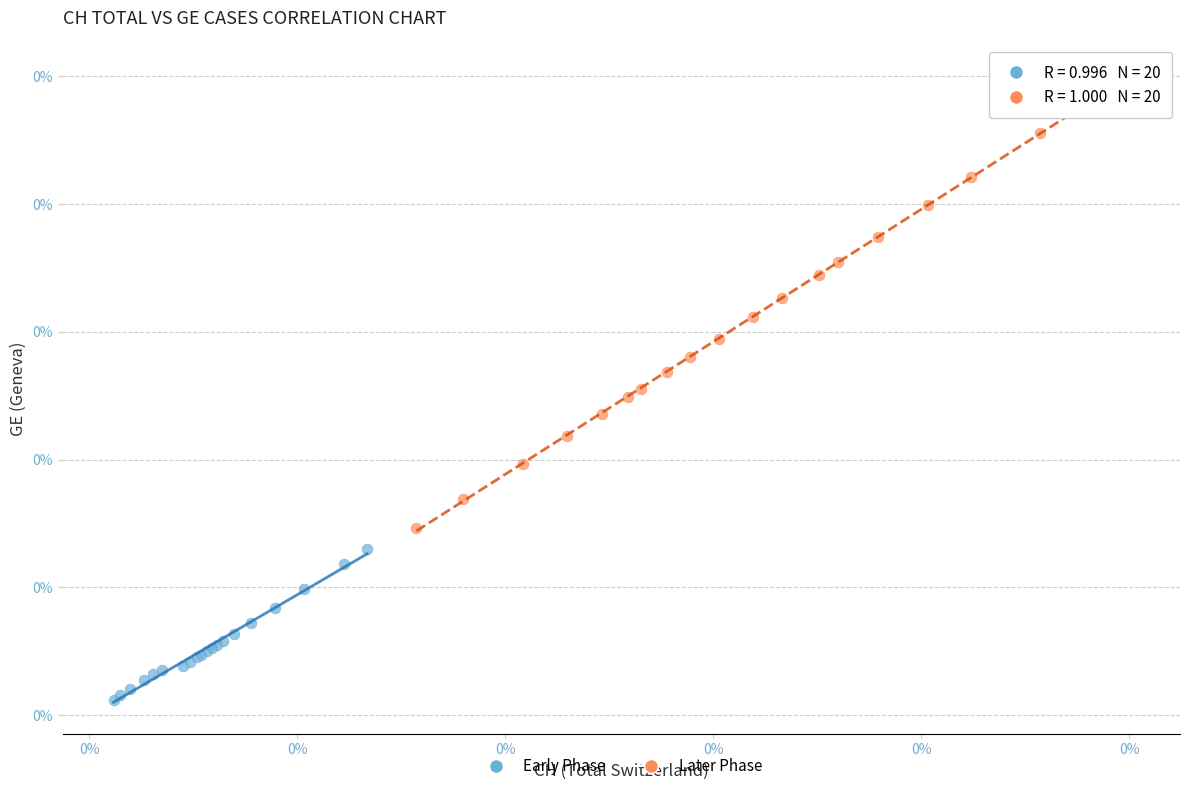

What are all the series names shown in the legend?

Early Phase, Later Phase